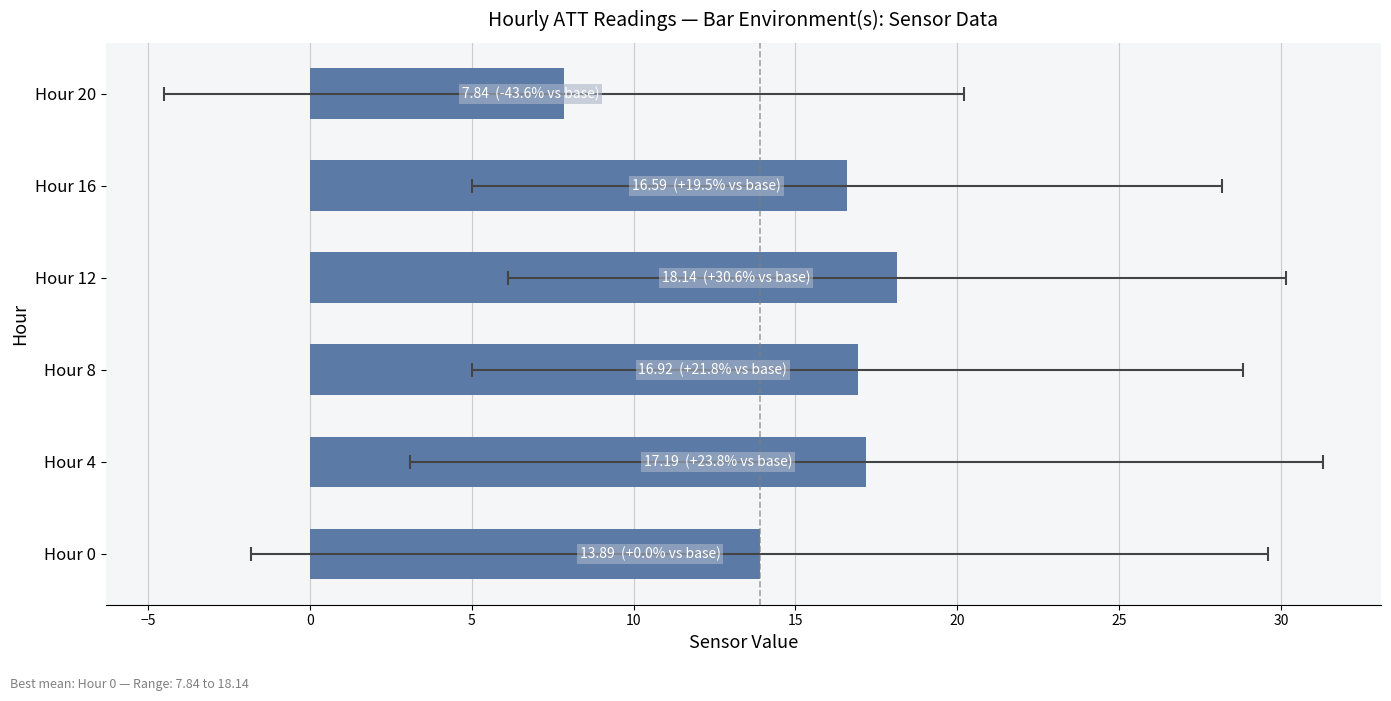

How many values are below 16?

2